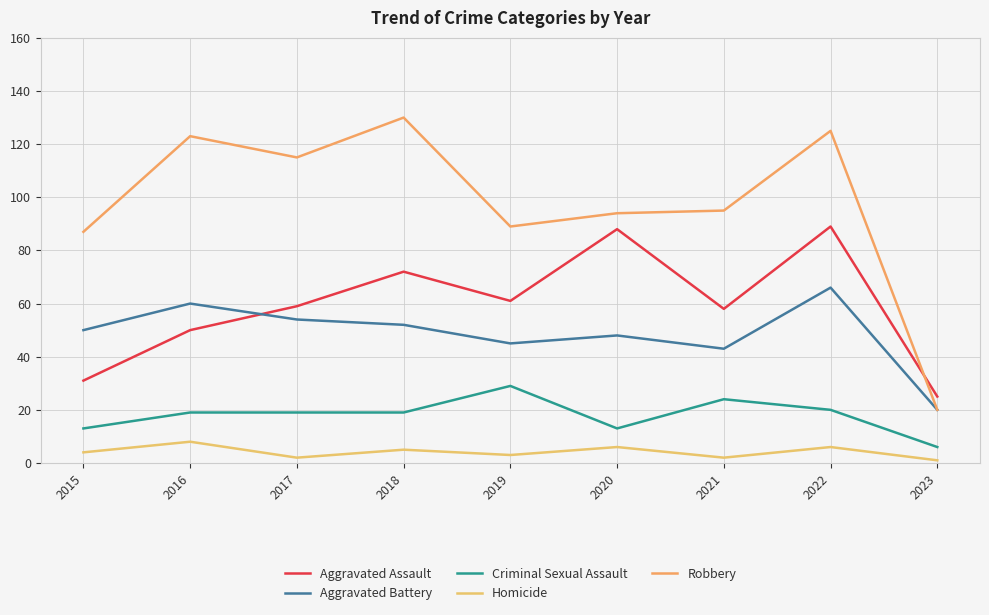

True or false: Aggravated Battery and Homicide intersect in this chart.

False